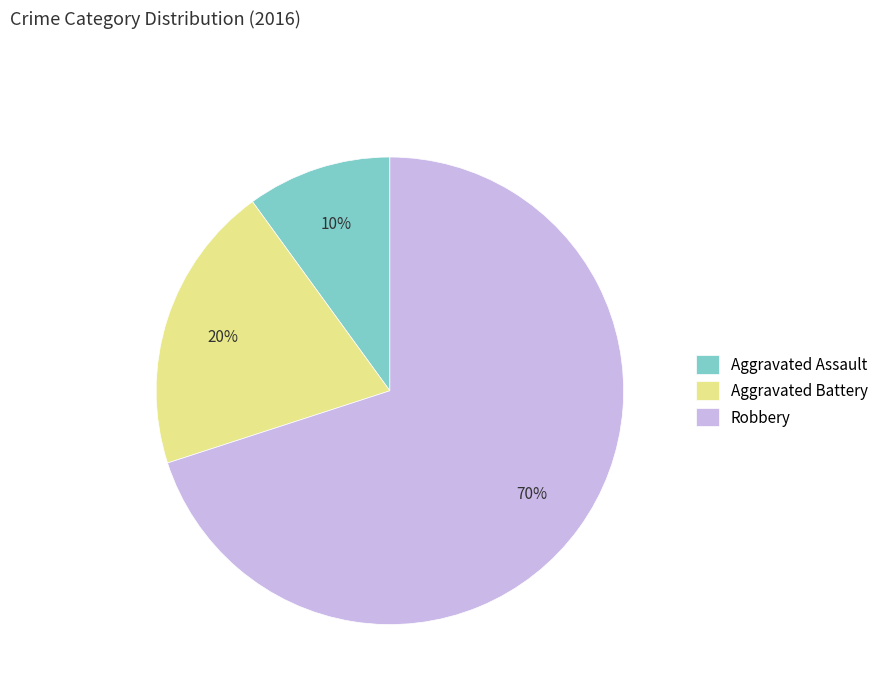

Rank the categories by value from highest to lowest.

Robbery, Aggravated Battery, Aggravated Assault